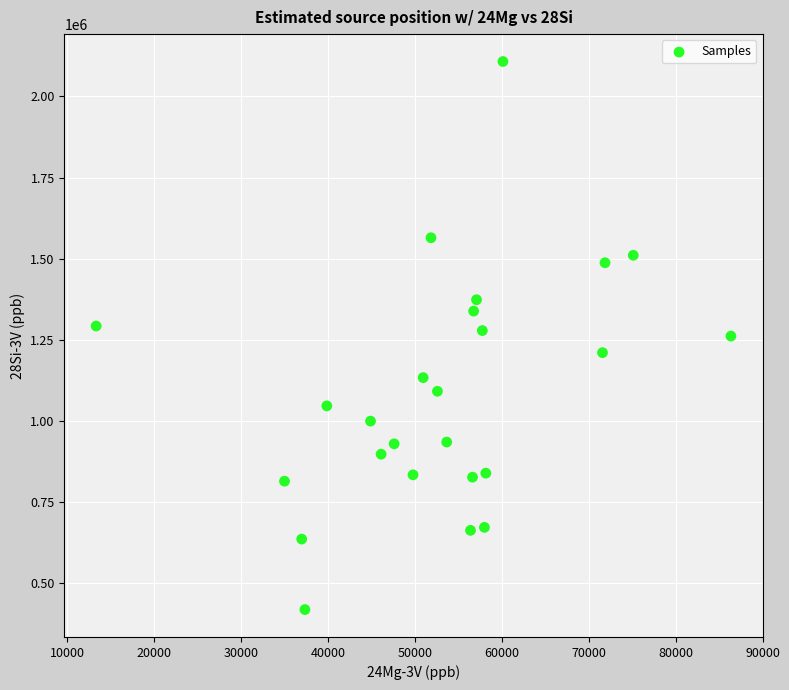

What is the range of Y values (max minus min)?

1688600